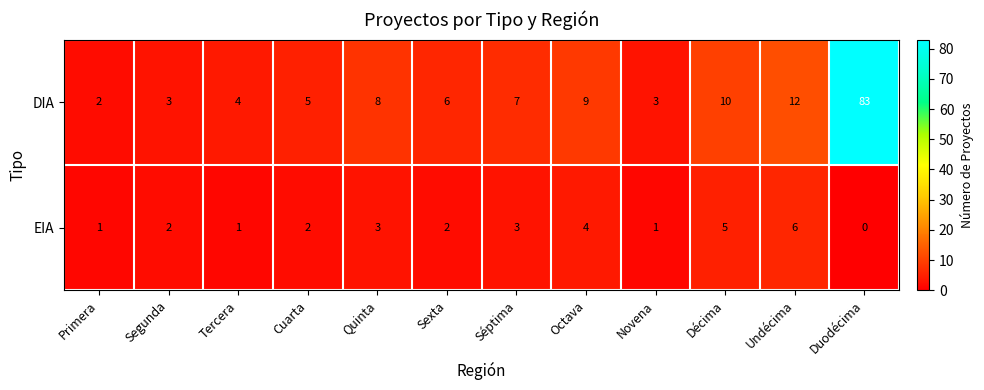

What is the highest value of the EIA series?

6